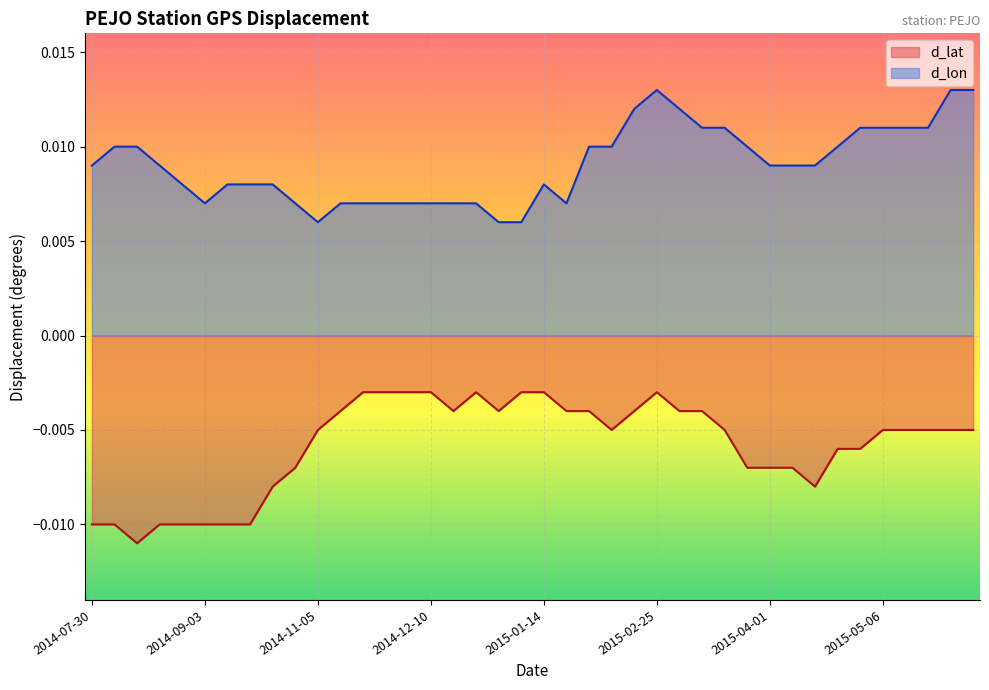

List the series in order of their peak value, lowest first.

d_lat, d_lon